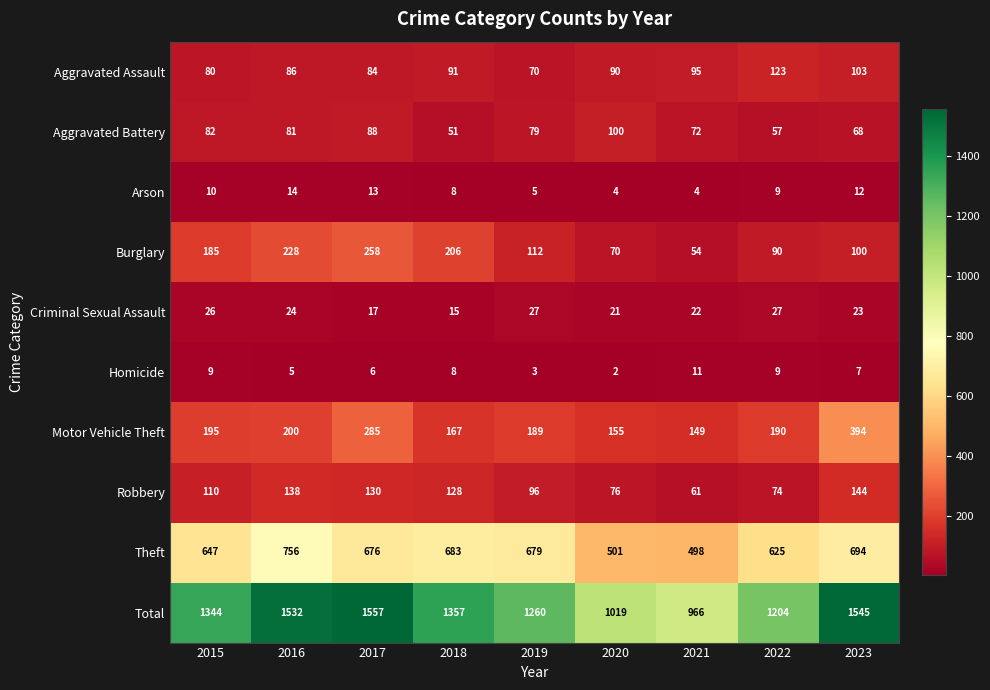

Which series has the widest spread of values?

Total